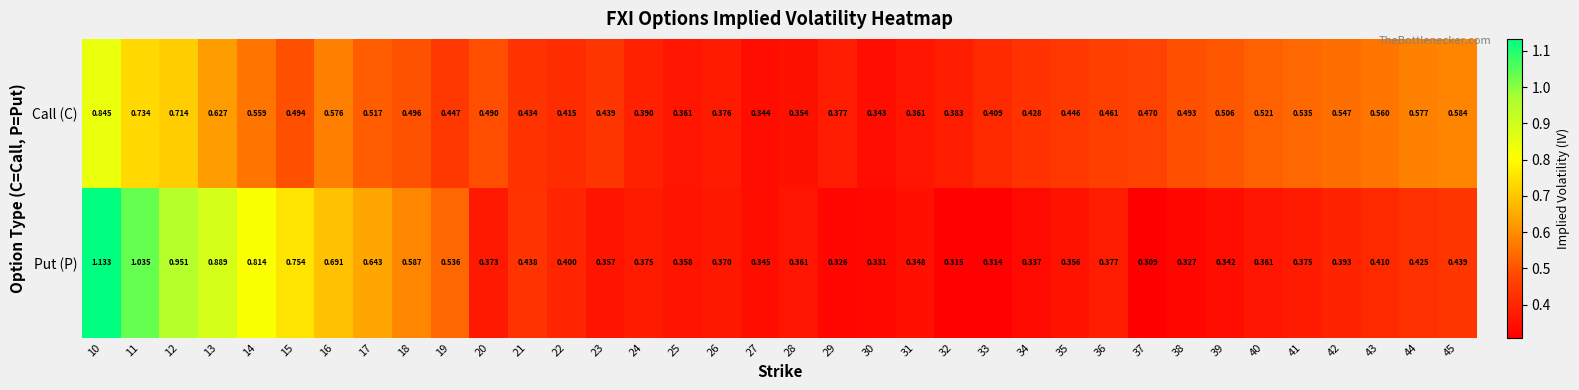

At 22, list the series in order from largest to smallest.

Call (C), Put (P)